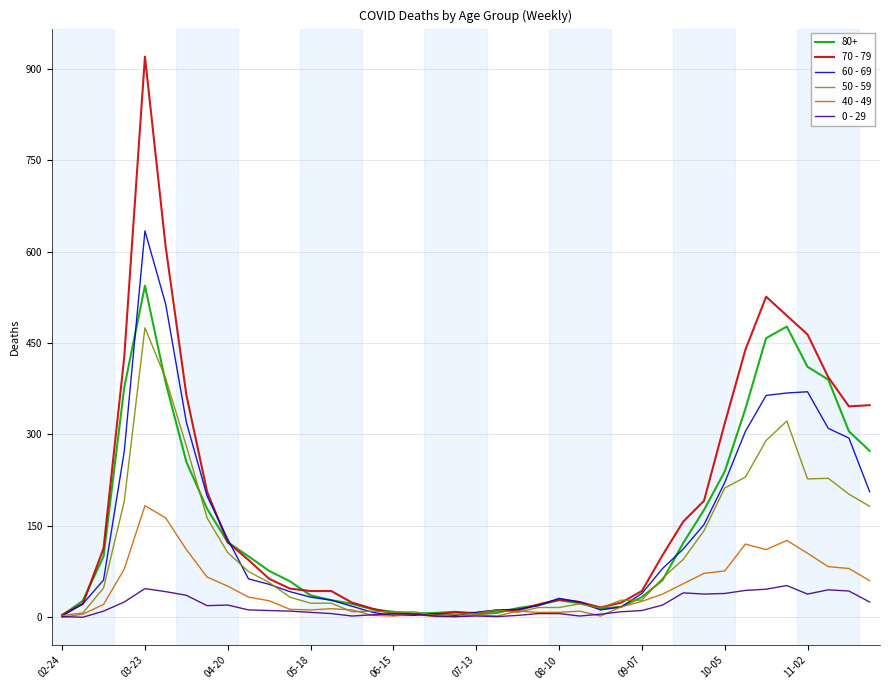

What is the difference between the second highest and minimum values in the 70 - 79 series?

604